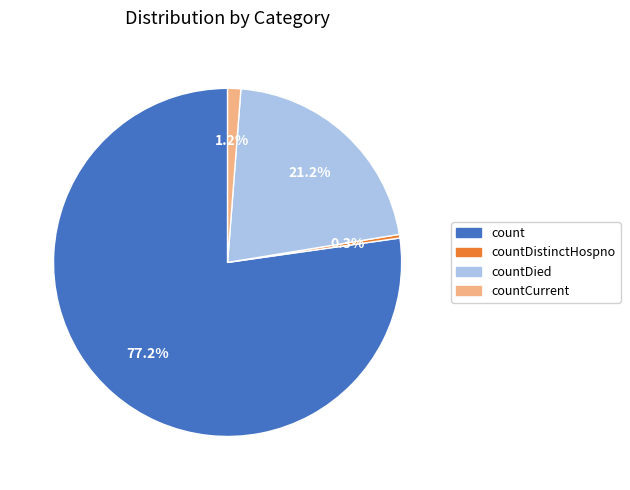

Does any single category account for the majority?

Yes